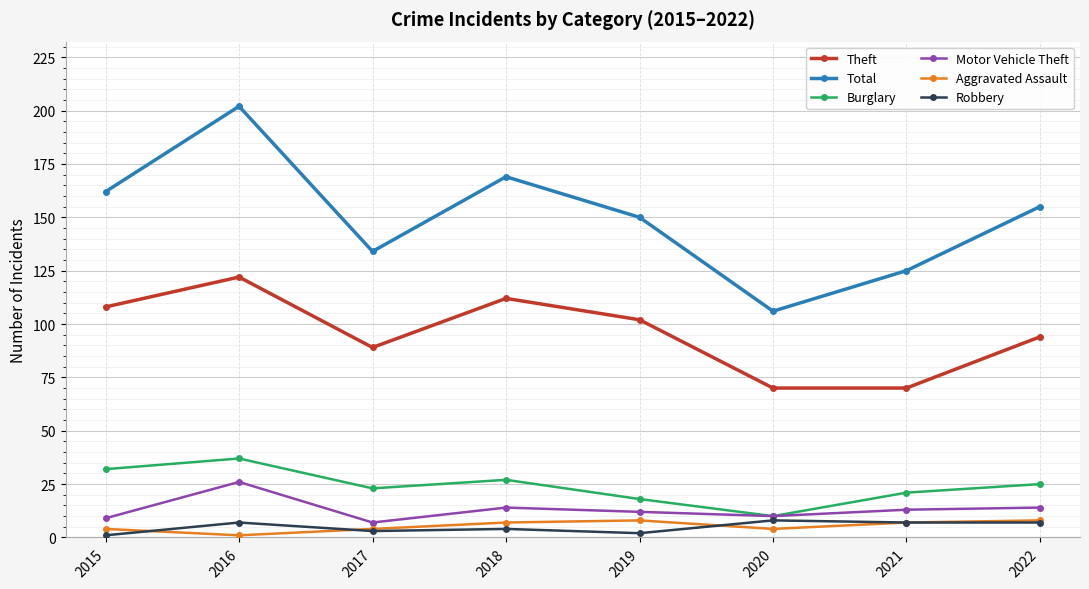

Where do Robbery and Aggravated Assault first cross each other?

2015 and 2016